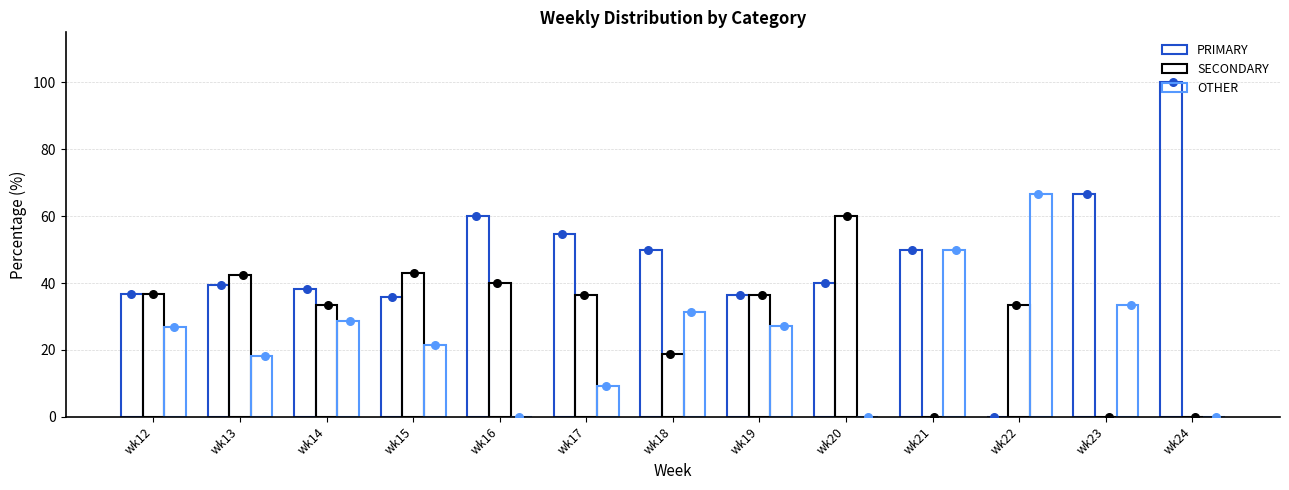

At which category is the sum across all series the highest?

wk12